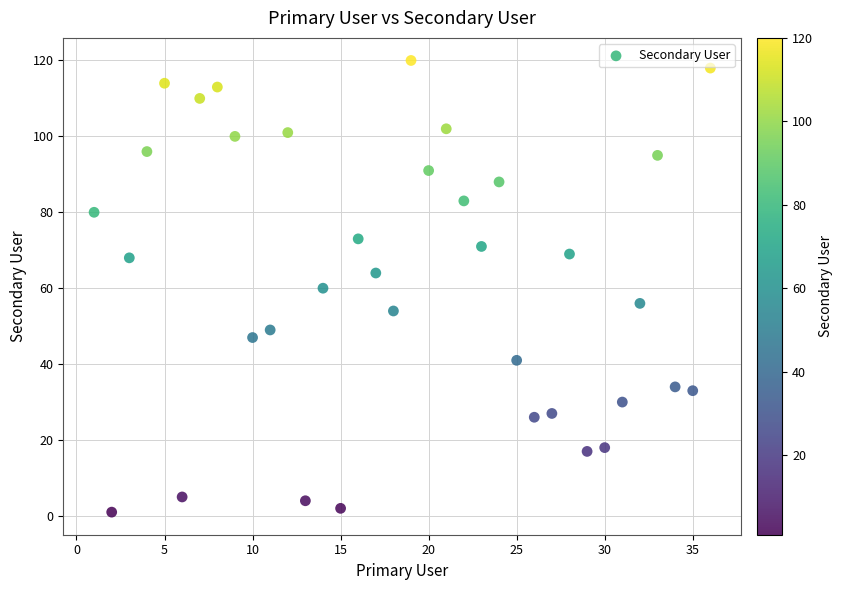

What is the range of X values (max minus min)?

35